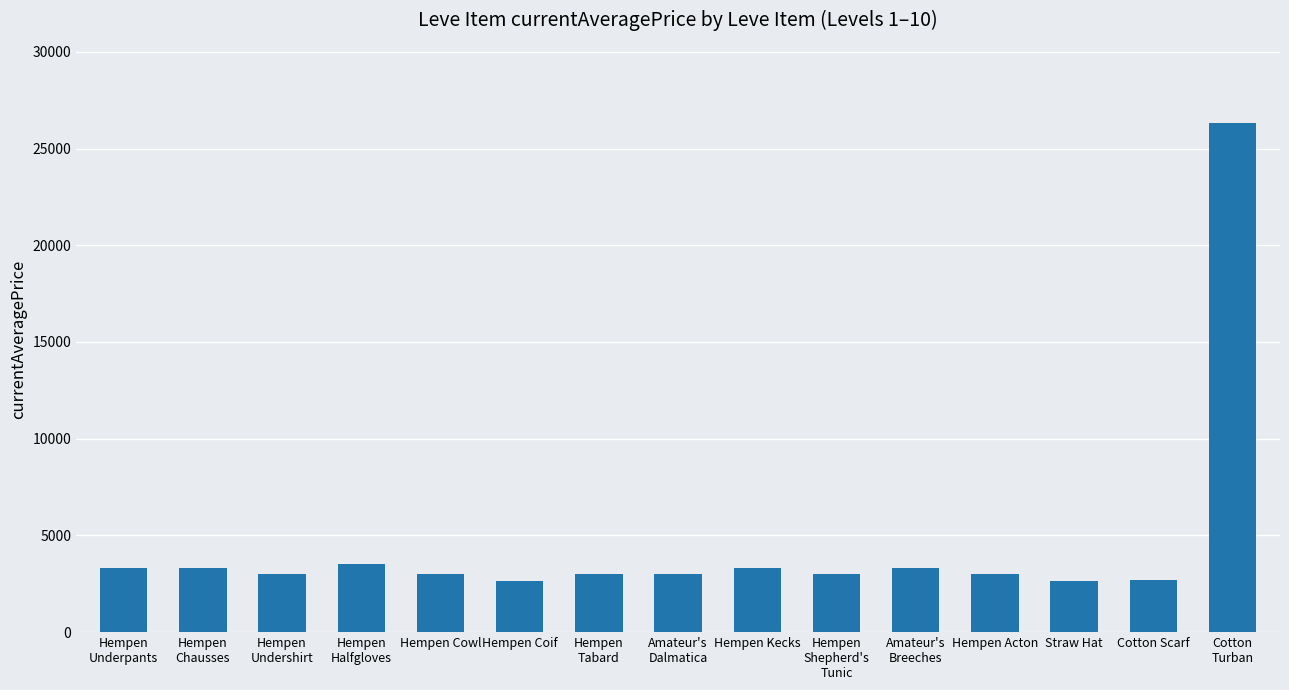

What is the value of the 1st bar from the left?

3307